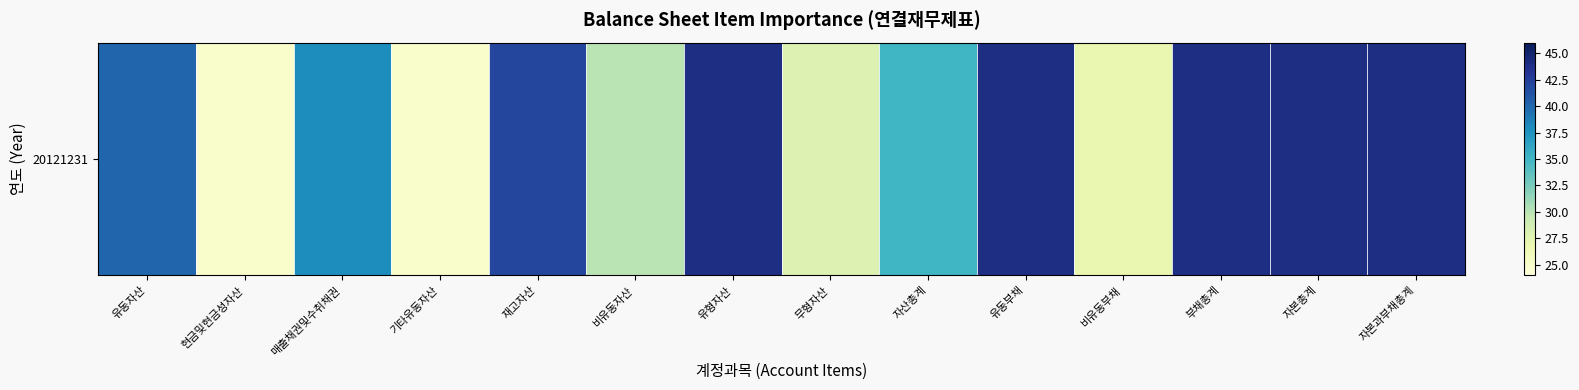

True or false: the data shows 62 at 재고자산.

False